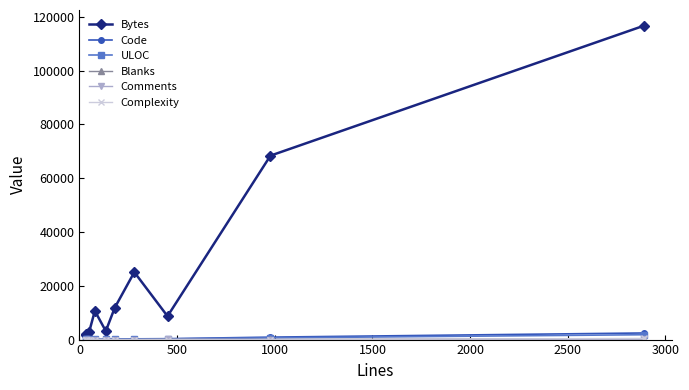

What is the difference between the highest and lowest values at 0?

1548